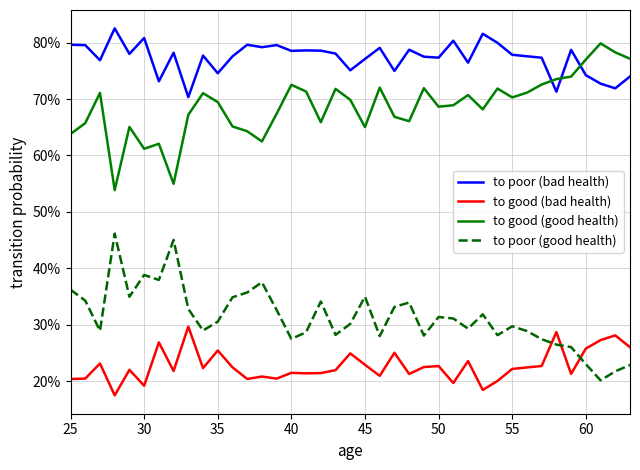

What are all the series names shown in the legend?

to poor (bad health), to good (bad health), to good (good health), to poor (good health)